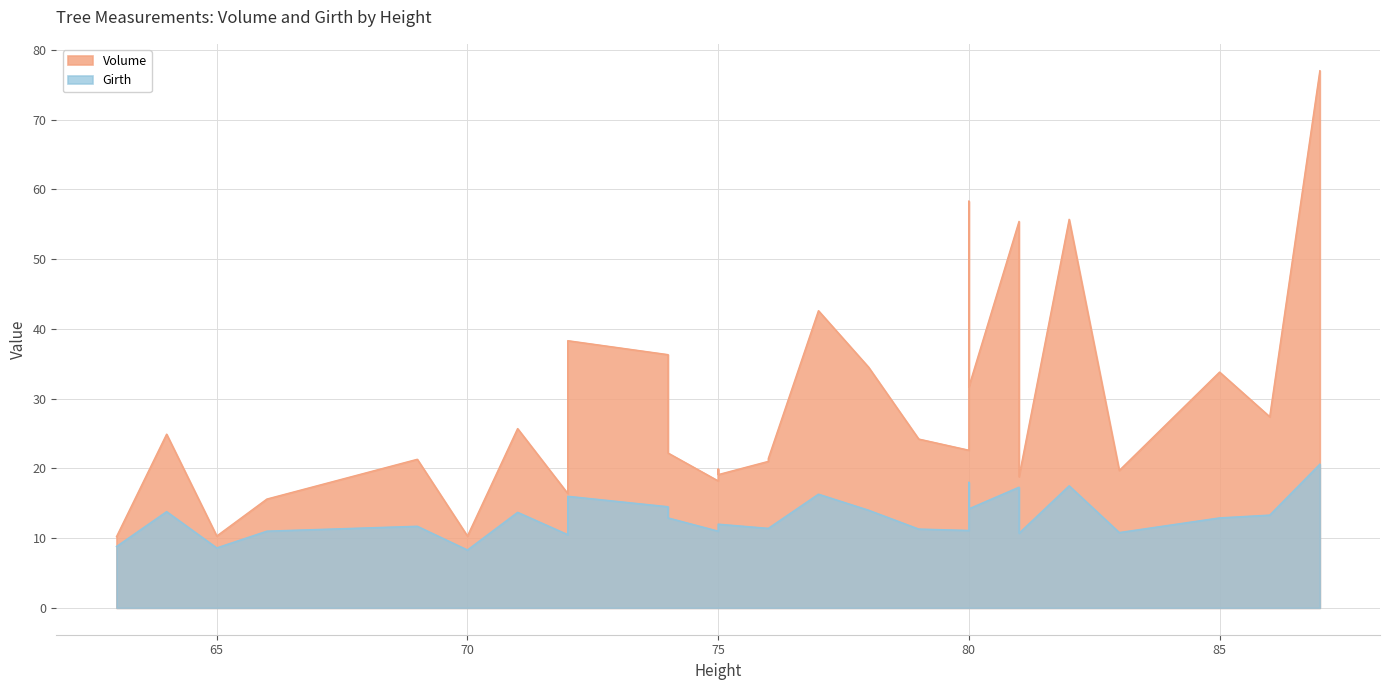

What are all the series names shown in the legend?

Volume, Girth